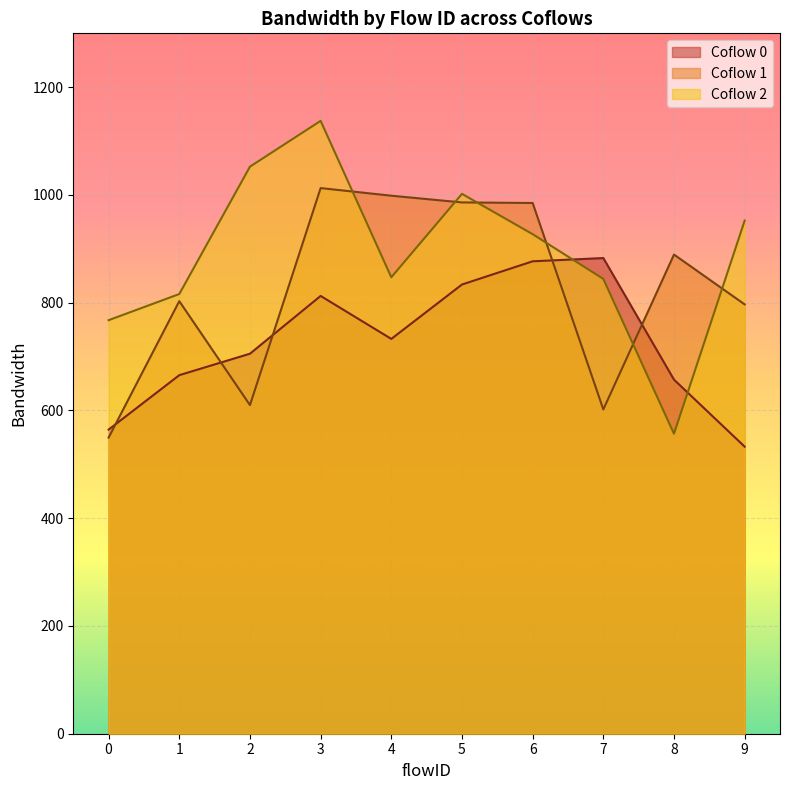

Which category has the highest value in the coflowID_bw series?

3